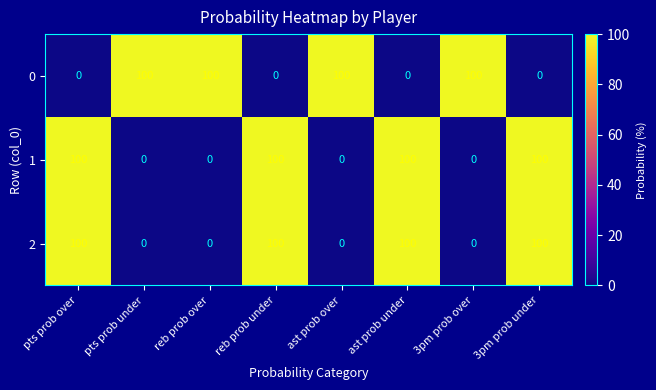

The value of 2 at 3pm prob under is 137. True or false?

False